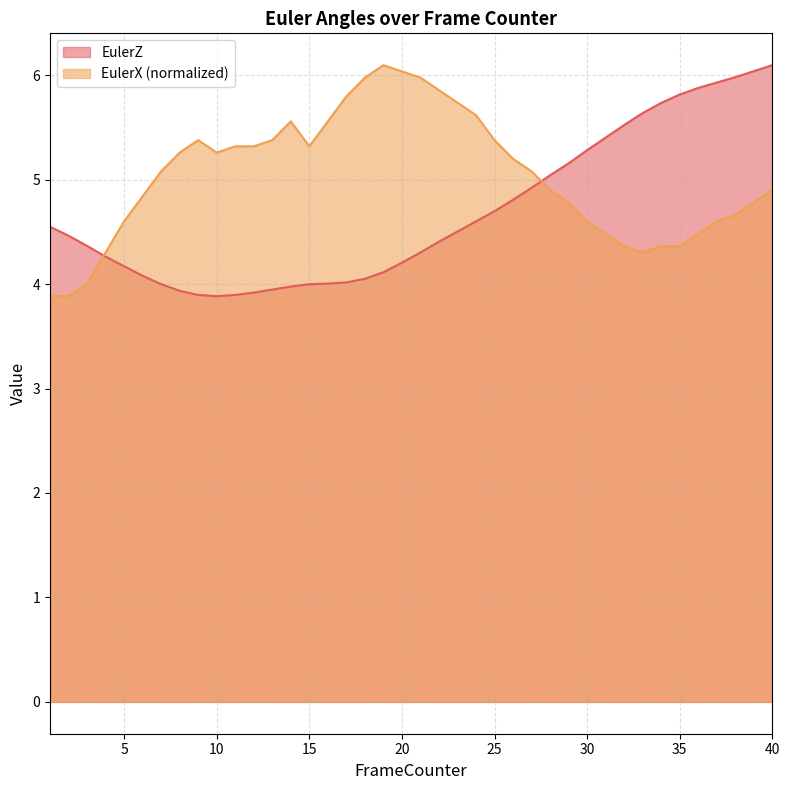

Where does the EulerZ series first go above 4?

1